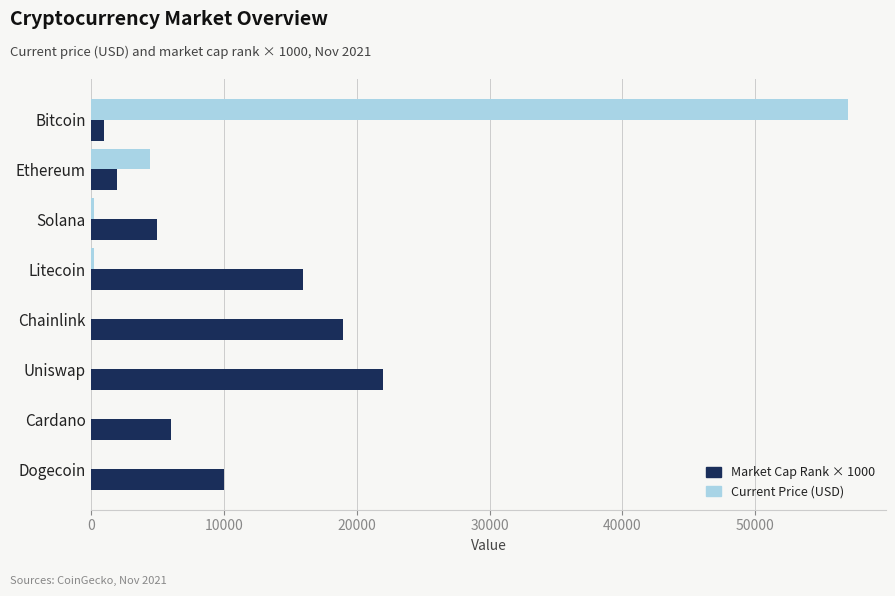

True or false: Market Cap Rank × 1000 has a value of 27639.3 at Chainlink.

False